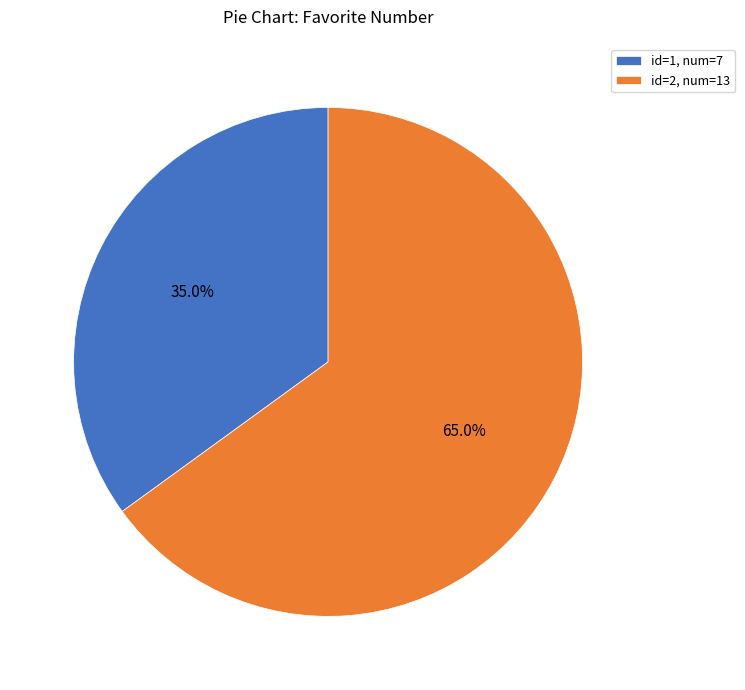

What percentage do id=1, num=7 and id=2, num=13 together represent?

100.0%